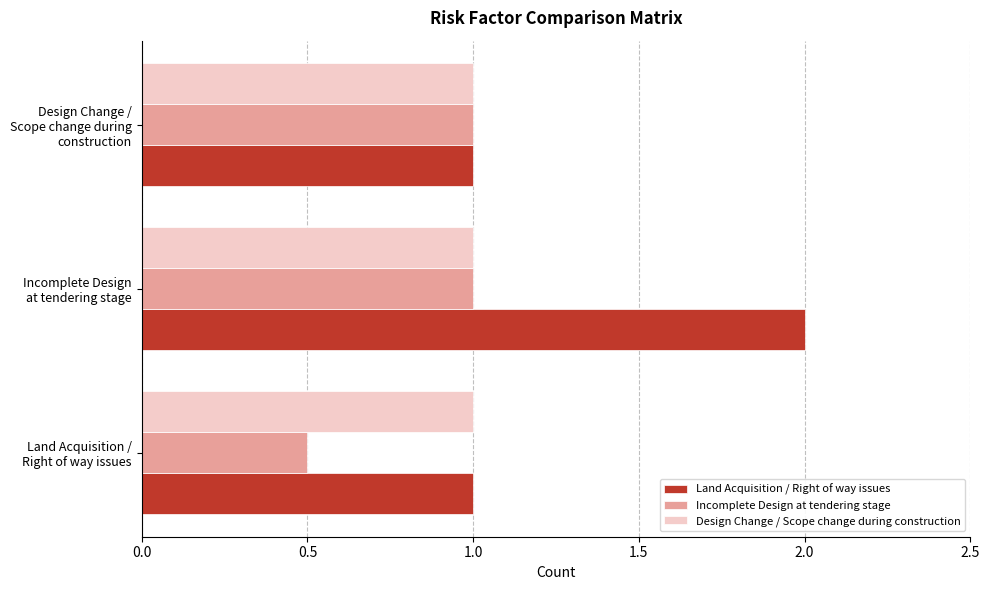

At how many categories does at least one series exceed 0?

3